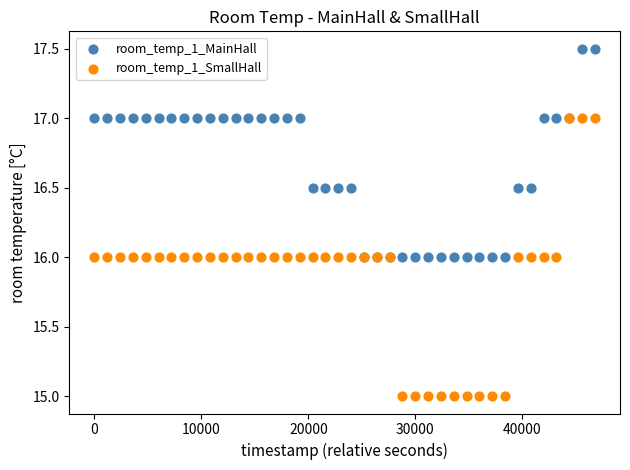

Which series reaches the minimum Y coordinate?

room_temp_1_SmallHall